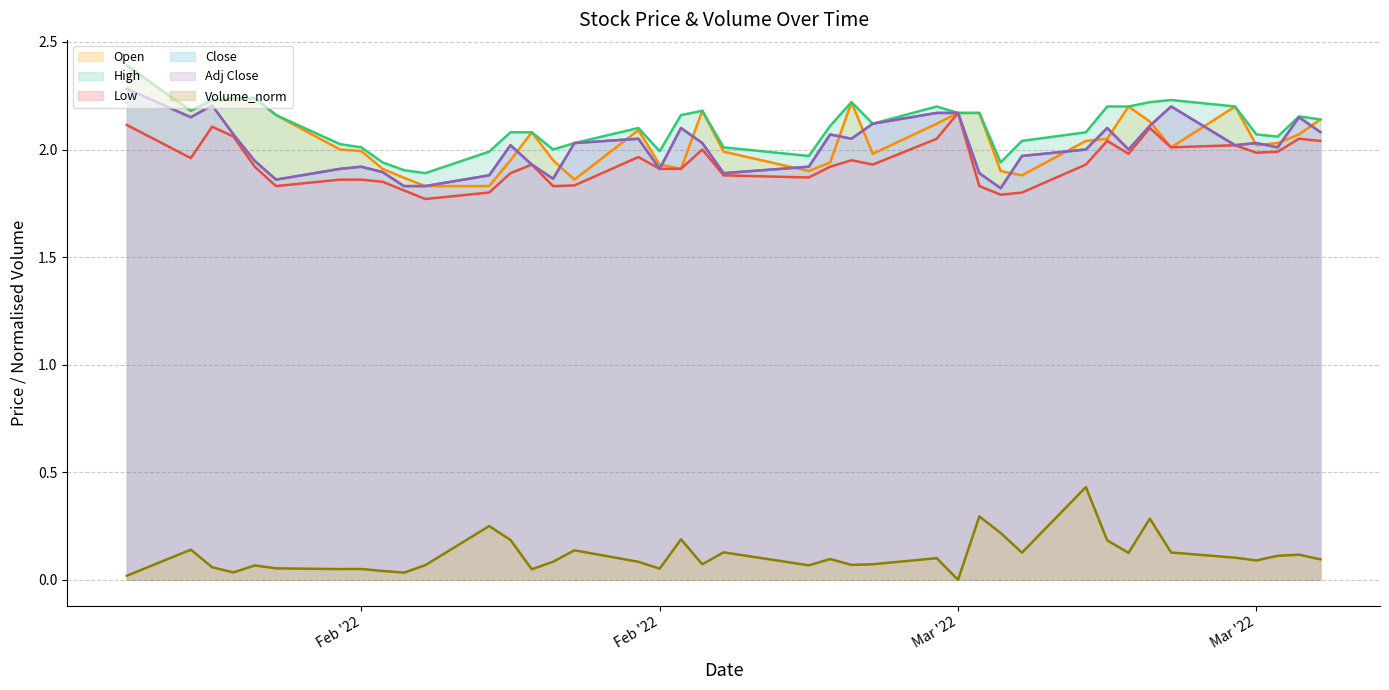

Reading left to right, list all the values displayed in this chart.

Open line: 2.4	2.2	2.2	2.2	2.2	2.2	2.0	2.0	1.9	1.9	1.8	1.8	1.9	2.1	1.9	1.9	2.1	1.9	1.9	2.2	2.0	1.9	1.9	2.2	2.0	2.1	2.2	2.2	1.9	1.9	2.0	2.0	2.2	2.1	2.0	2.2	2.0	2.0	2.1	2.1
High line: 2.4	2.2	2.2	2.2	2.2	2.2	2.0	2.0	1.9	1.9	1.9	2.0	2.1	2.1	2.0	2.0	2.1	2.0	2.2	2.2	2.0	2.0	2.1	2.2	2.1	2.2	2.2	2.2	1.9	2.0	2.1	2.2	2.2	2.2	2.2	2.2	2.1	2.1	2.2	2.1
Low line: 2.1	2.0	2.1	2.1	1.9	1.8	1.9	1.9	1.9	1.8	1.8	1.8	1.9	1.9	1.8	1.8	2.0	1.9	1.9	2.0	1.9	1.9	1.9	1.9	1.9	2.0	2.2	1.8	1.8	1.8	1.9	2.0	2.0	2.1	2.0	2.0	2.0	2.0	2.0	2.0
Close line: 2.3	2.1	2.2	2.1	1.9	1.9	1.9	1.9	1.9	1.8	1.8	1.9	2.0	1.9	1.9	2.0	2.0	1.9	2.1	2.0	1.9	1.9	2.1	2.0	2.1	2.2	2.2	1.9	1.8	2.0	2.0	2.1	2.0	2.1	2.2	2.0	2.0	2.0	2.1	2.1
Adj Close line: 2.3	2.1	2.2	2.1	1.9	1.9	1.9	1.9	1.9	1.8	1.8	1.9	2.0	1.9	1.9	2.0	2.0	1.9	2.1	2.0	1.9	1.9	2.1	2.0	2.1	2.2	2.2	1.9	1.8	2.0	2.0	2.1	2.0	2.1	2.2	2.0	2.0	2.0	2.1	2.1
Volume_norm line: 0.0	0.1	0.1	0.0	0.1	0.1	0.1	0.1	0.0	0.0	0.1	0.2	0.2	0.0	0.1	0.1	0.1	0.1	0.2	0.1	0.1	0.1	0.1	0.1	0.1	0.1	0.0	0.3	0.2	0.1	0.4	0.2	0.1	0.3	0.1	0.1	0.1	0.1	0.1	0.1